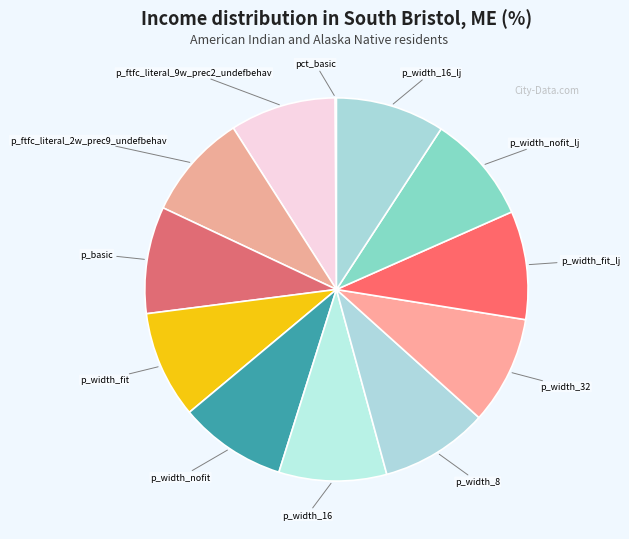

Approximately how many times larger is the value at p_width_8 compared to p_ftfc_literal_2w_prec9_undefbehav?

1.0